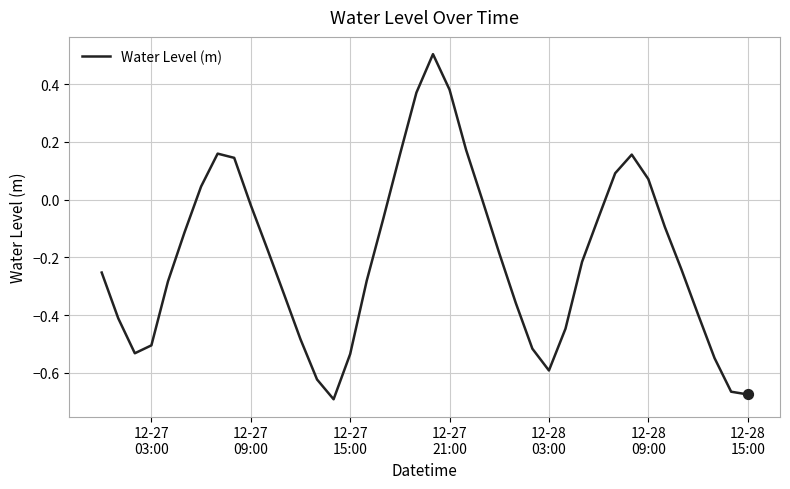

What is the difference between the maximum and minimum values?

1.2